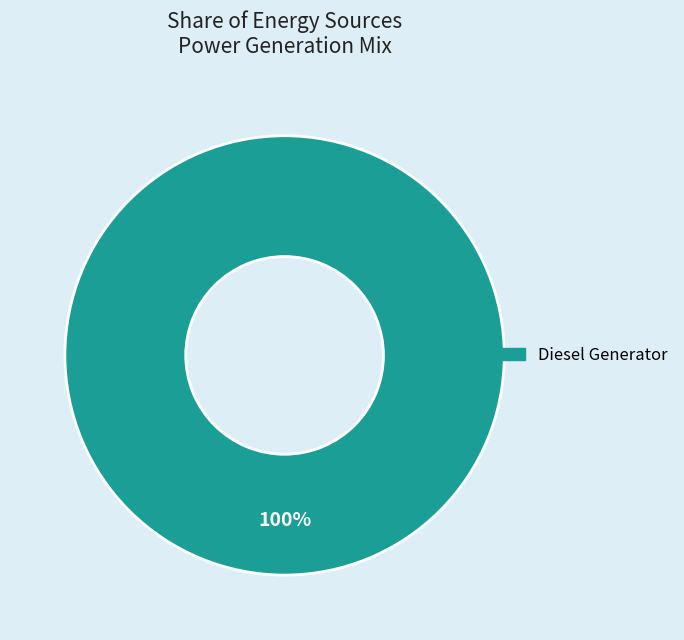

What percentage is the Diesel Generator slice, to the nearest percent?

100%